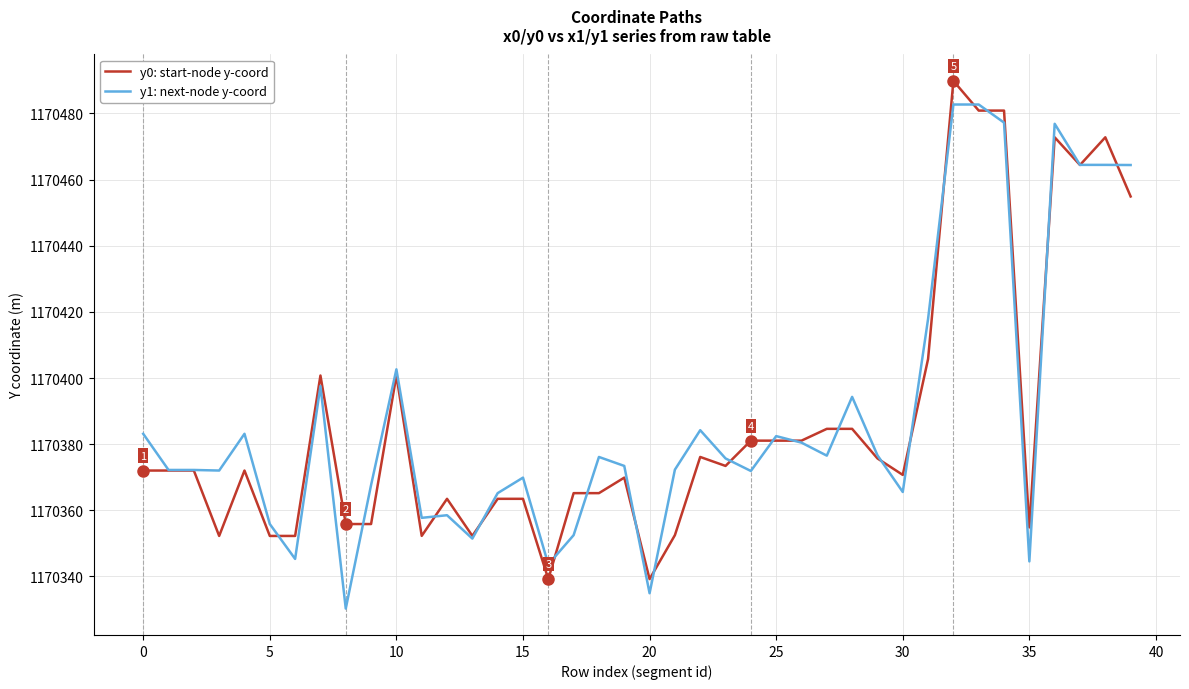

What is the highest value of the y0: start-node y-coord series?

1170489.9